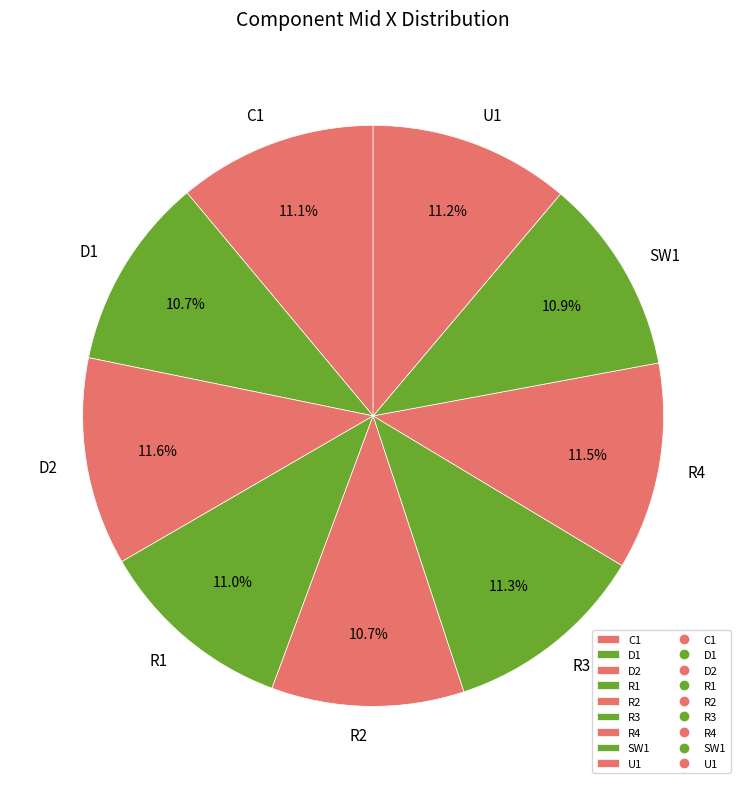

To the nearest percent, what portion does D1 represent?

11%